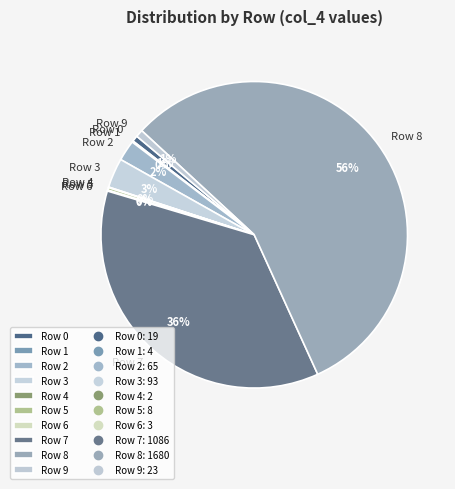

To the nearest percent, what is the difference between the Row 8 and Row 9 slice percentages?

56%